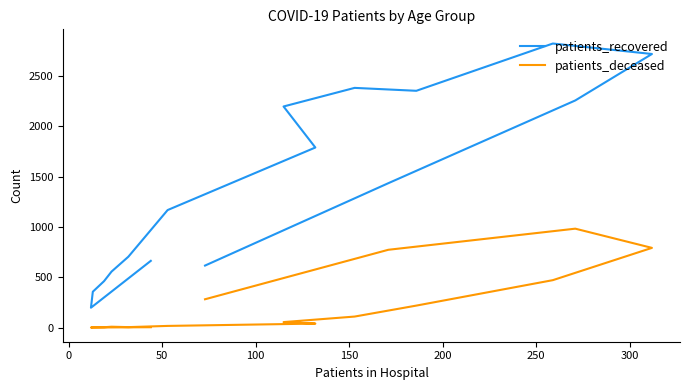

What is the greatest value displayed?

2824